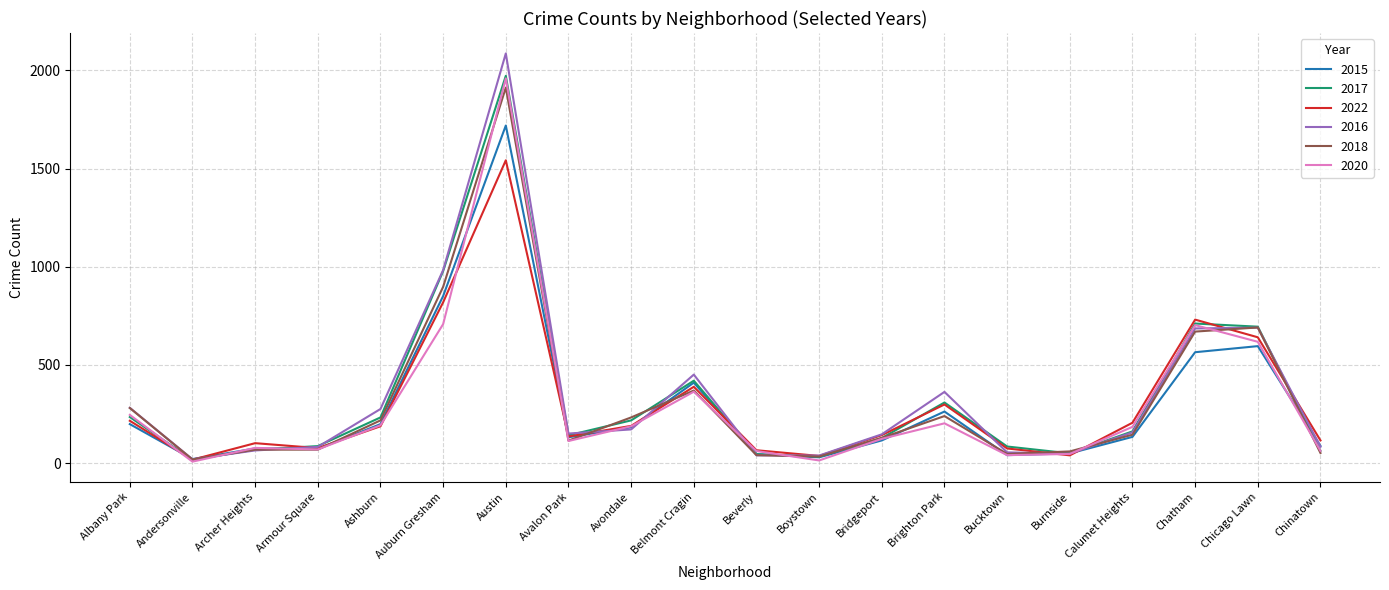

At which label is 2016 closest to 1053?

Auburn Gresham